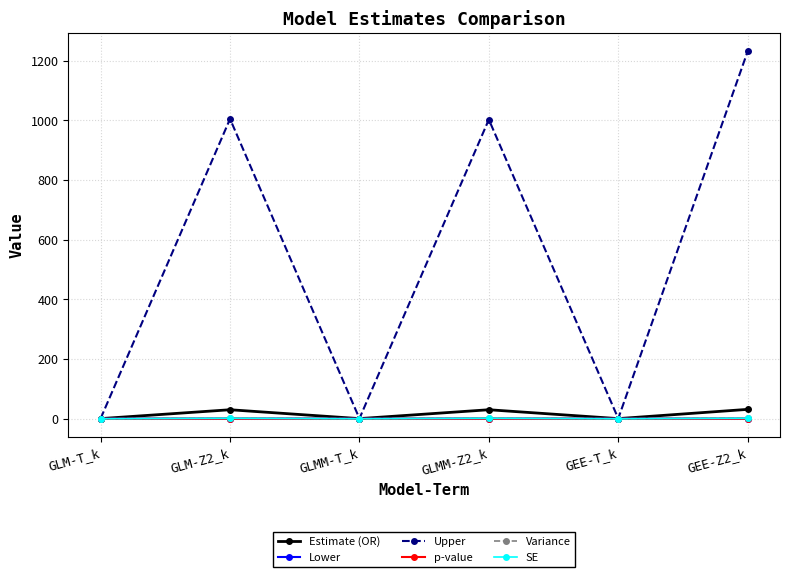

At how many categories does at least one series exceed 885?

3